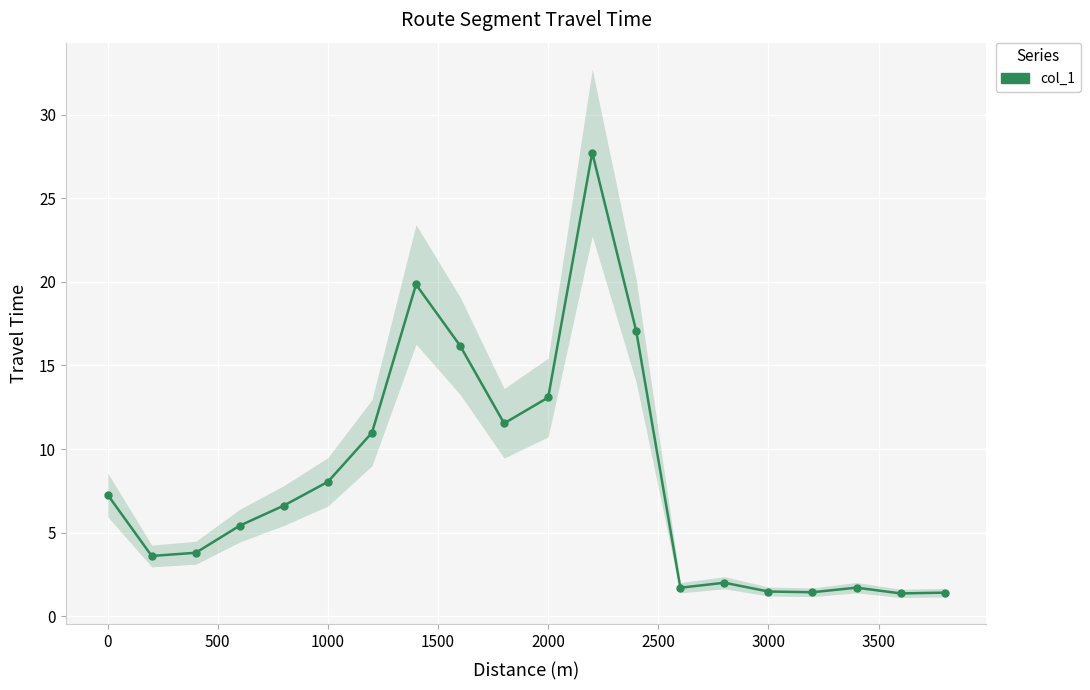

What is the smallest value displayed?

1.4